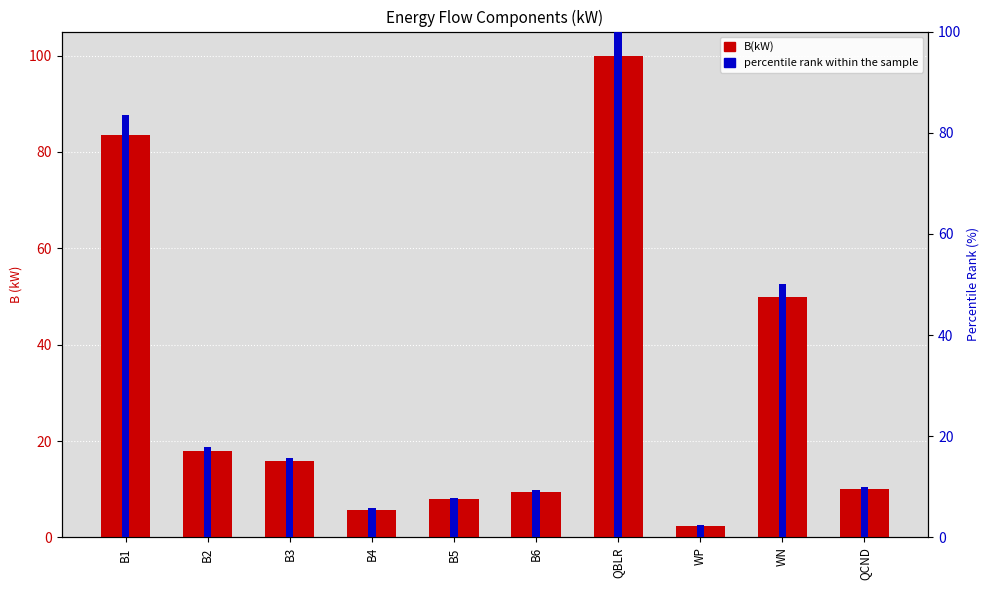

The percentile rank within the sample series shows 9.4 at B6. True or false?

True